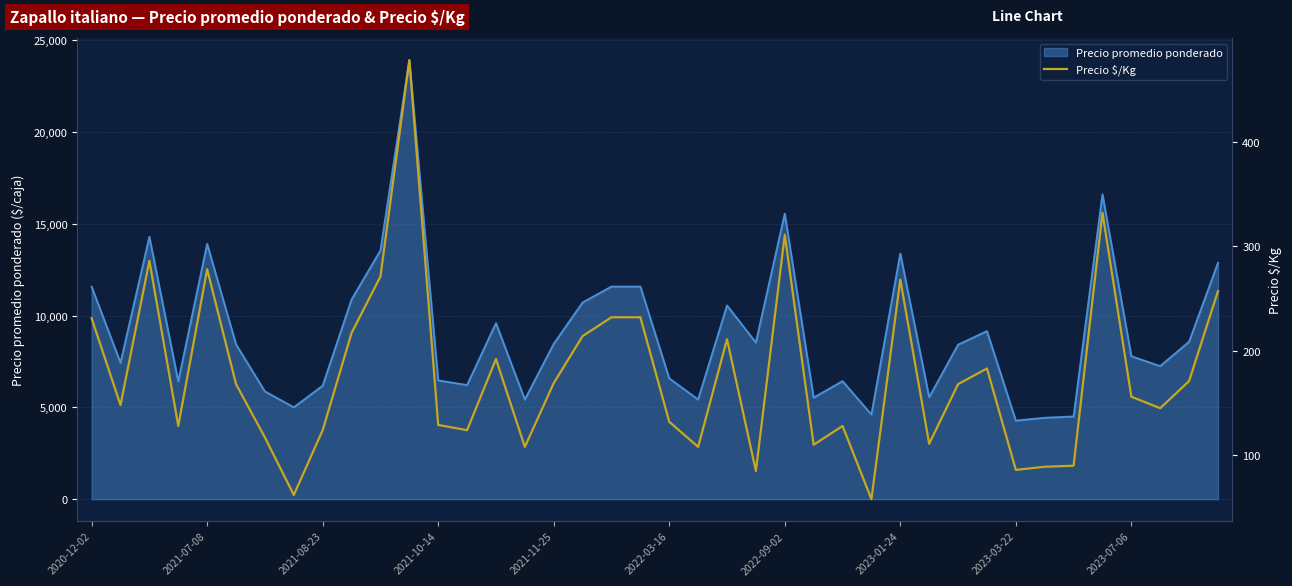

What is the value of the 33rd point from the left?

86